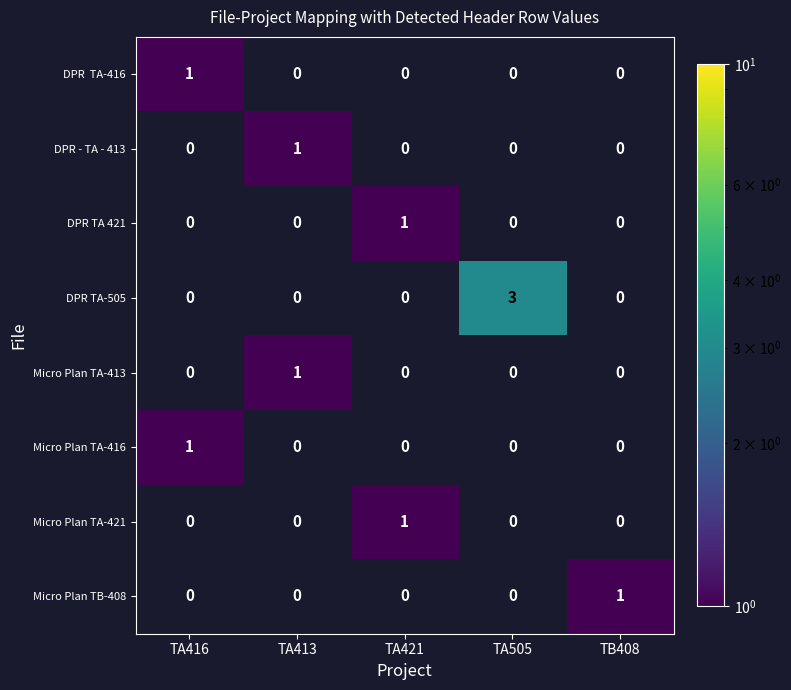

What is the greatest value displayed?

3